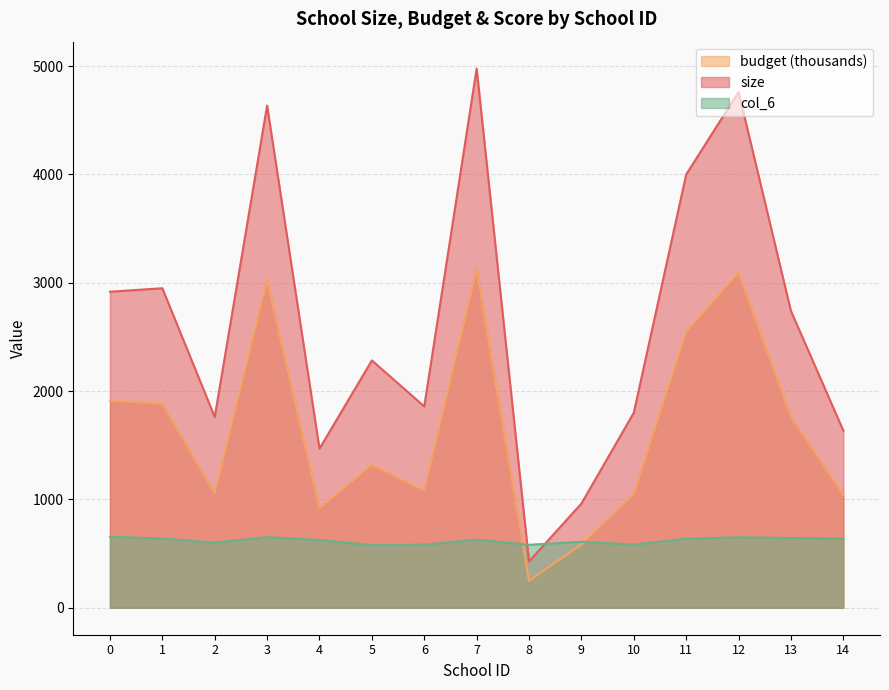

What are all the series names shown in the legend?

budget (thousands), size, col_6